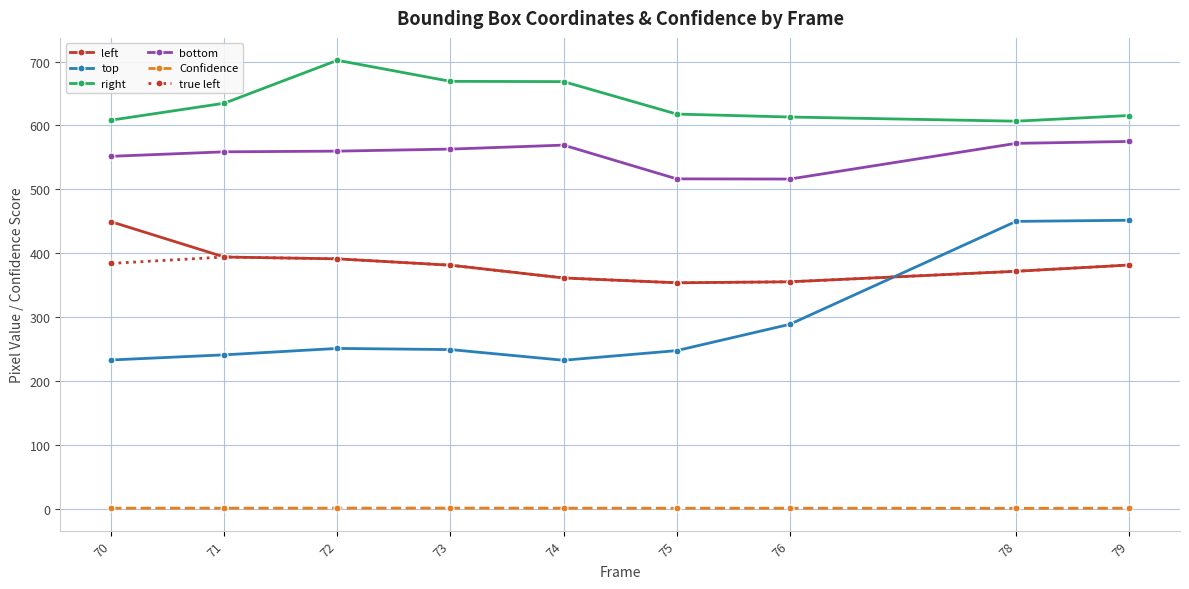

True or false: right and true left intersect in this chart.

False